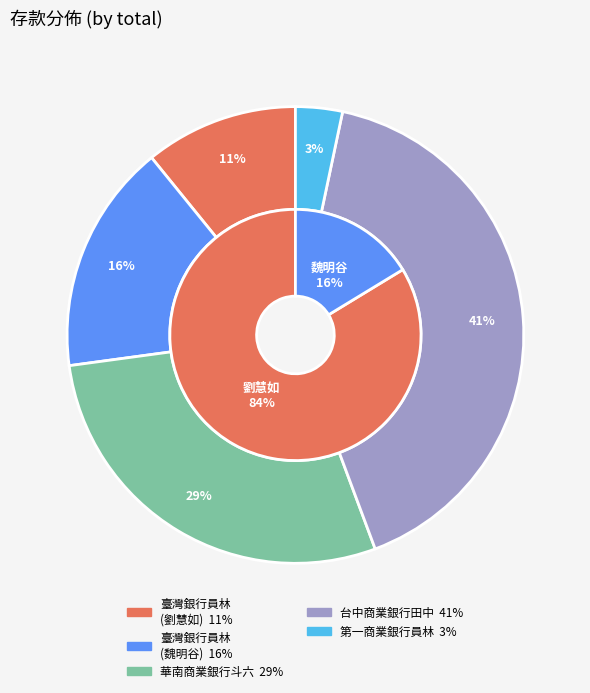

What is the largest slice in the pie chart?

劉慧如(台中商業銀行田中)